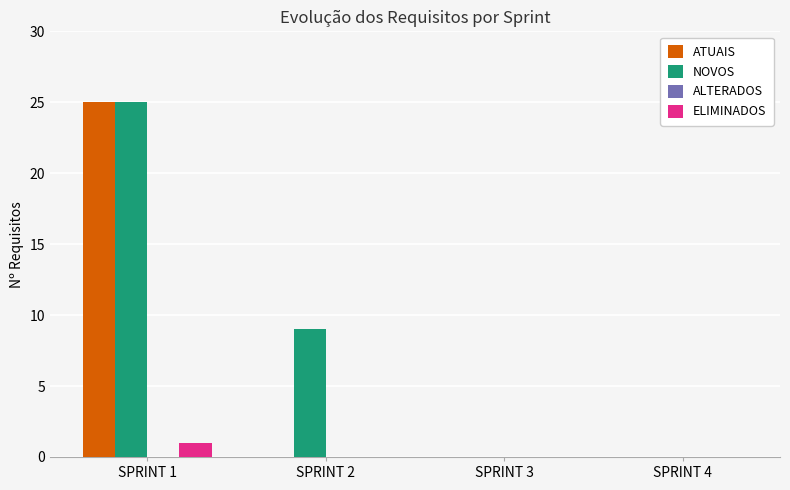

What is the sum of the NOVOS values at SPRINT 1 and SPRINT 4?

25